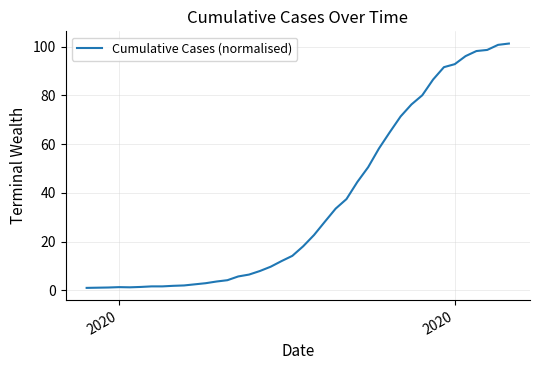

Does the chart have visible grid lines?

Yes